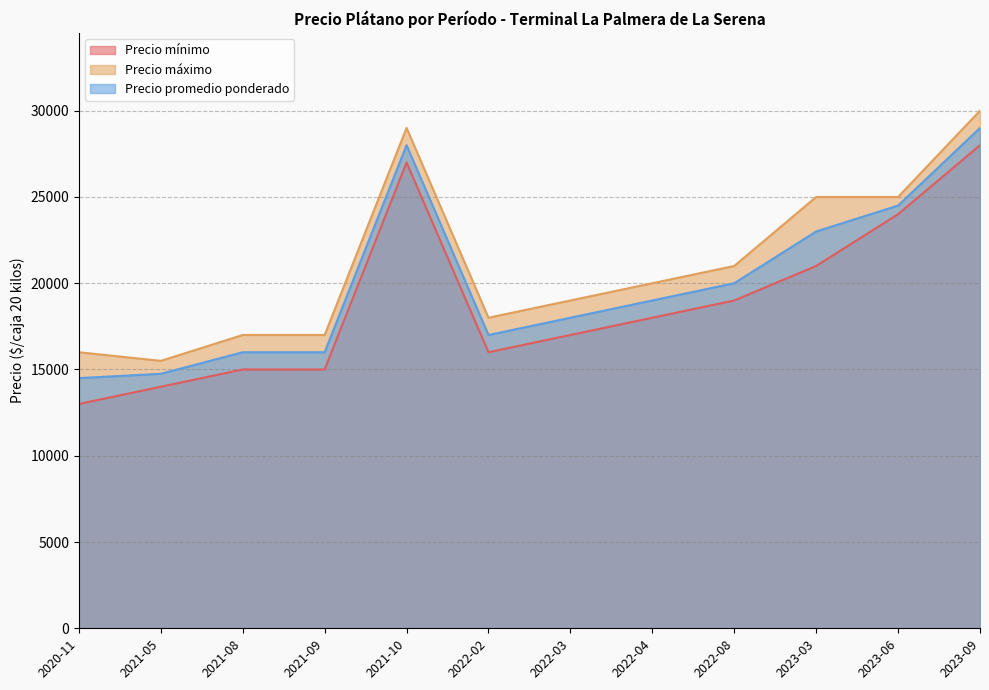

How many data points does each series have?

12